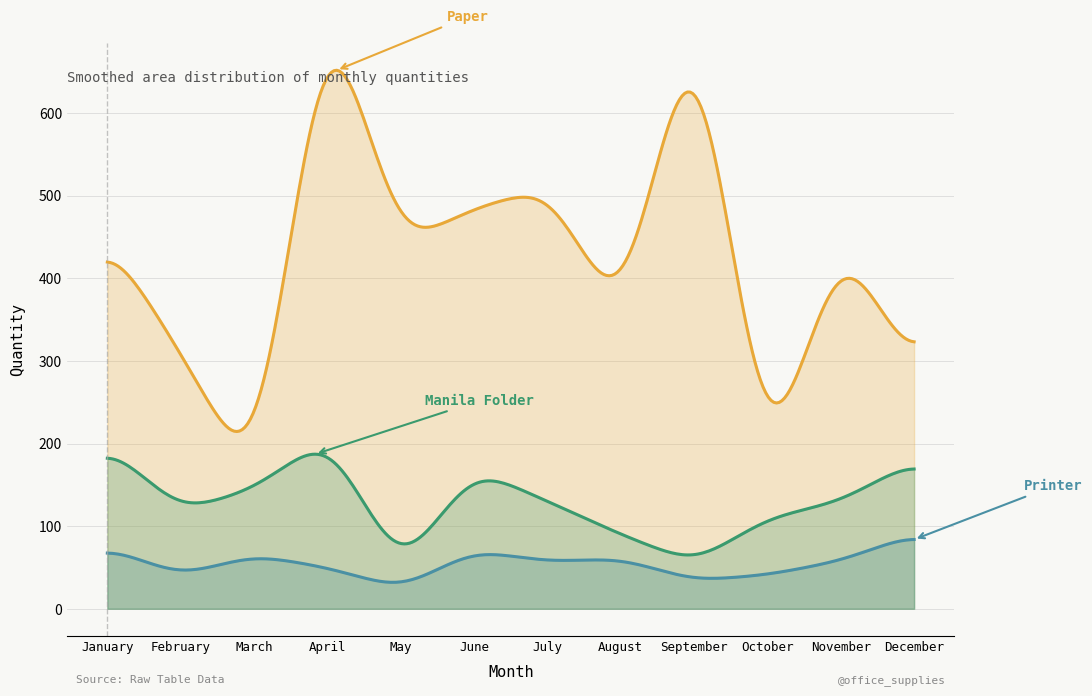

Does the chart display data point markers on the line(s)?

No